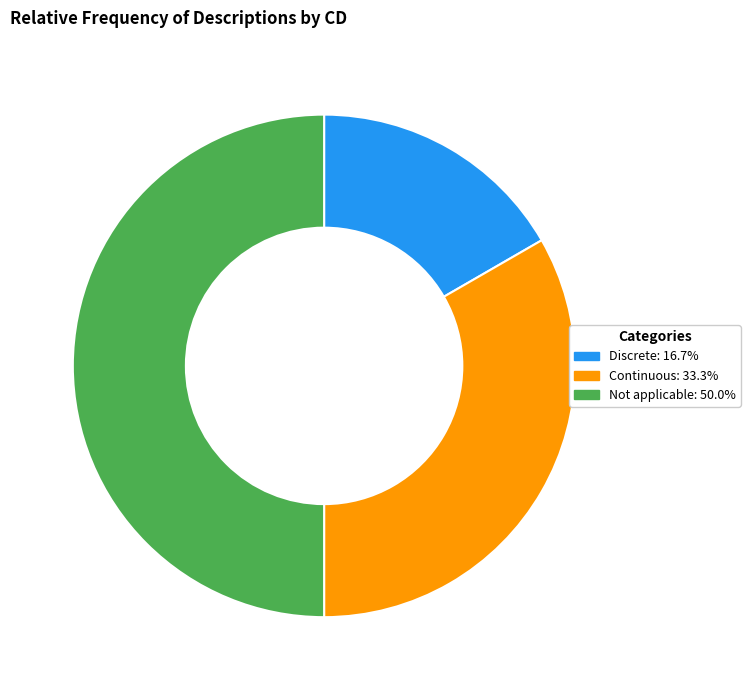

What is the ratio of the value at Continuous: 33.3% to the value at Not applicable: 50.0%?

0.7